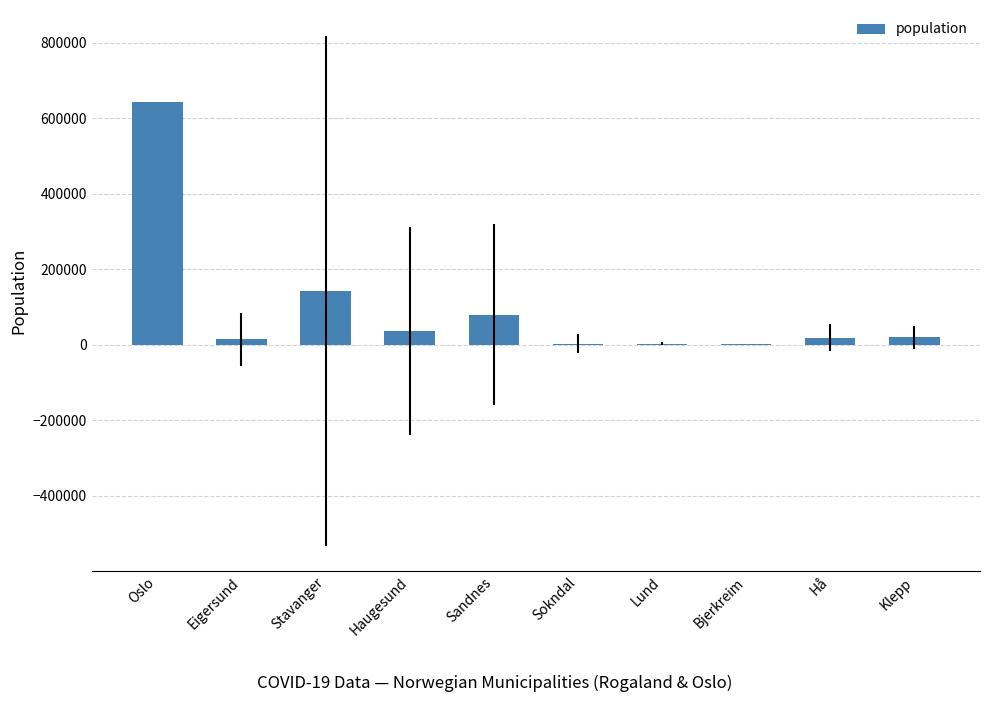

What is the greatest value displayed?

643027